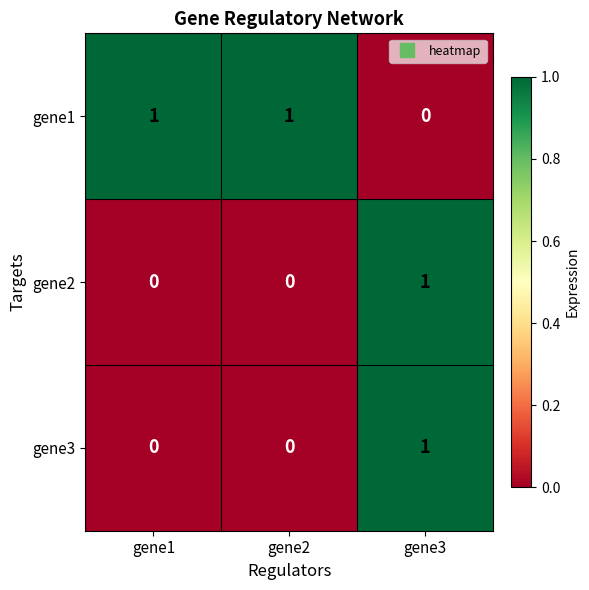

At which category is the sum across all series the highest?

gene3